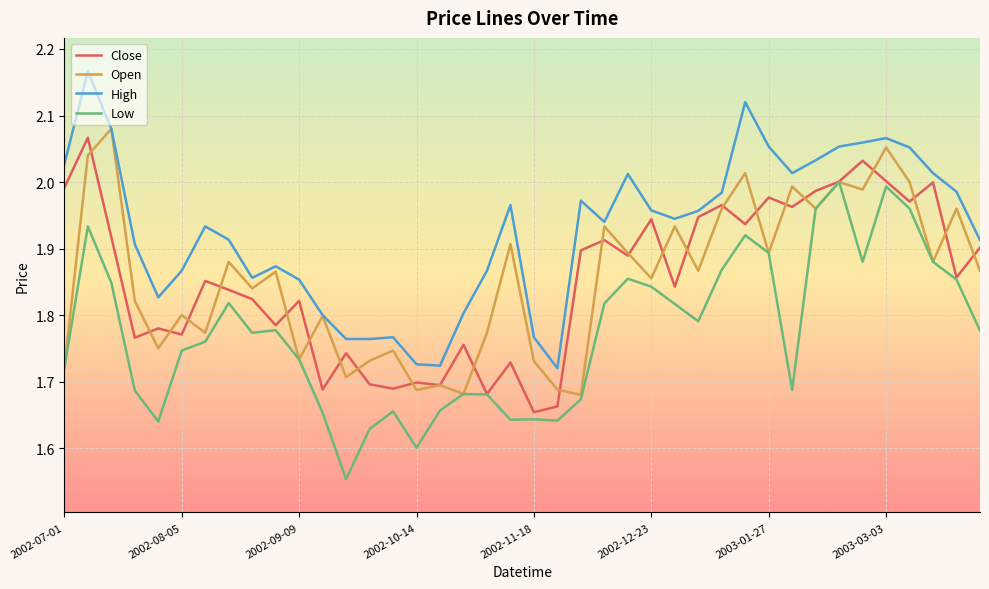

How many interior local valleys does the Open series have?

14